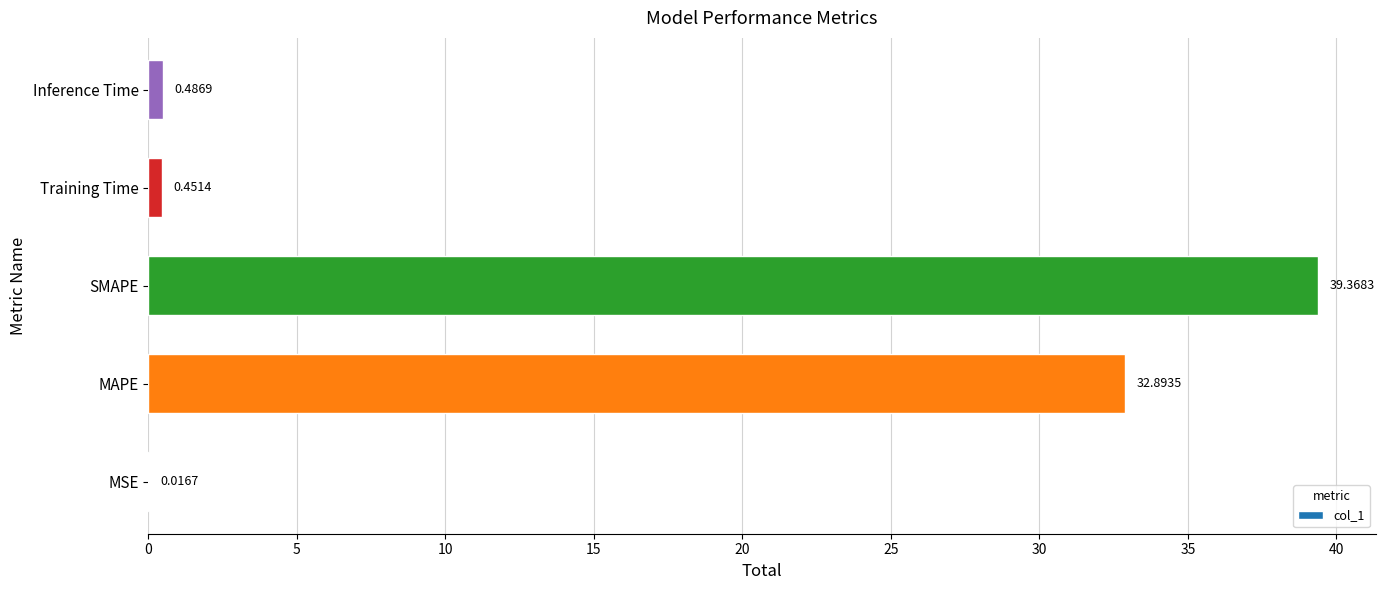

Which label corresponds to the largest value in the chart?

SMAPE